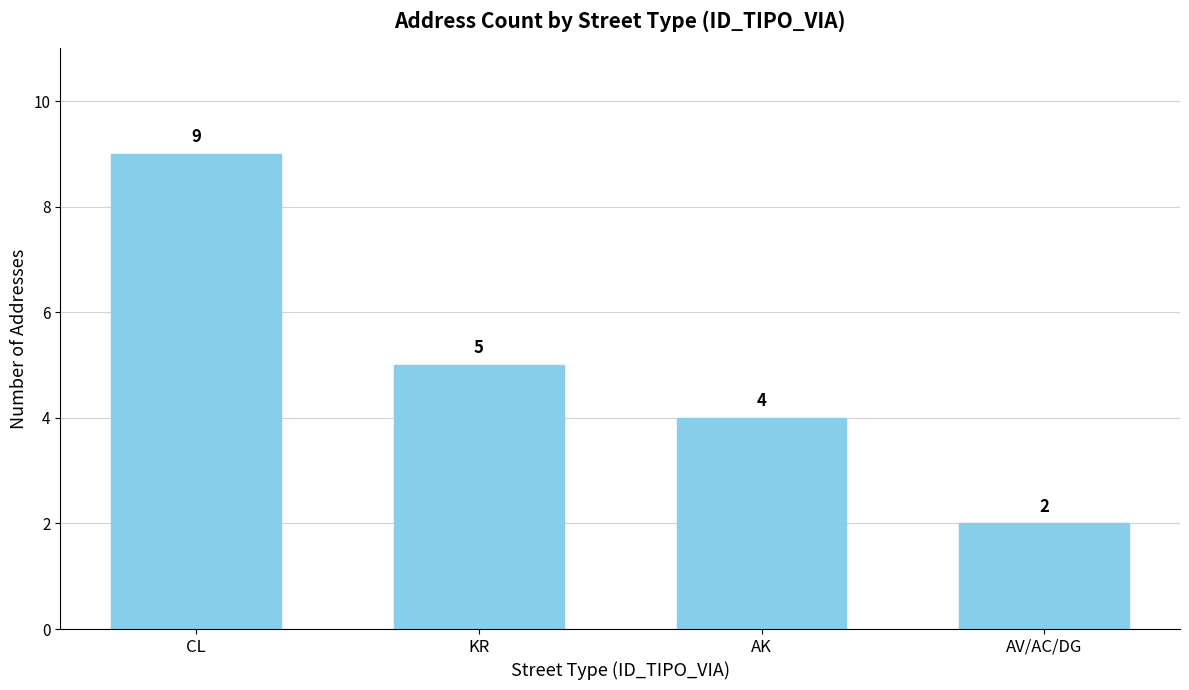

True or false: the data shows 1 at AV/AC/DG.

False